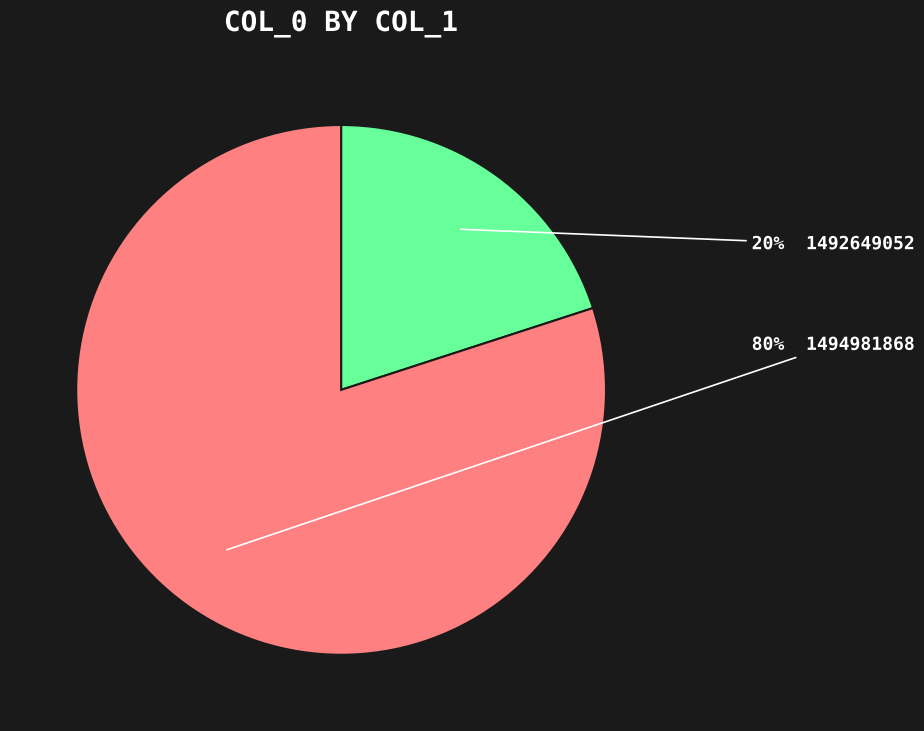

Is there any slice that represents more than half of the pie?

Yes